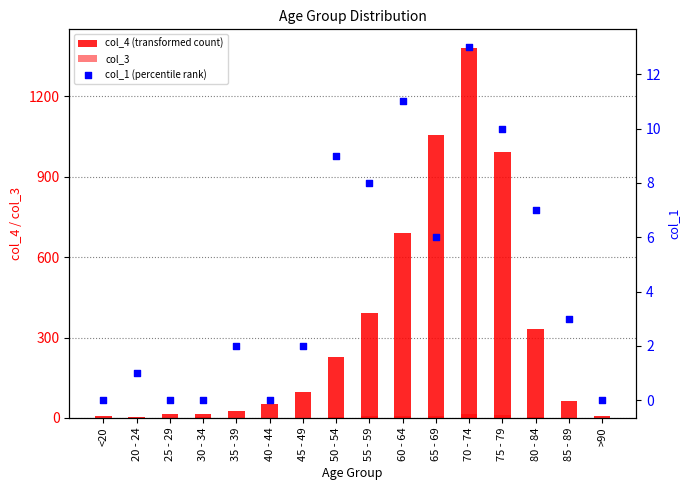

Which series reaches the maximum Y coordinate?

col_4